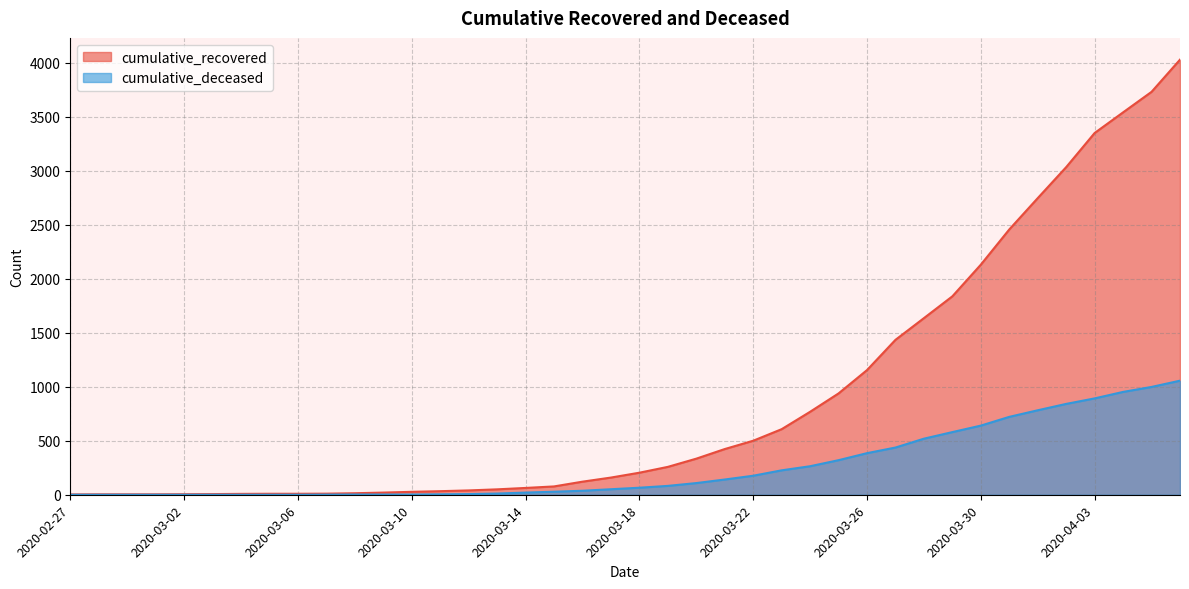

What is the value of the cumulative_recovered point at the 34th from the left?

2456